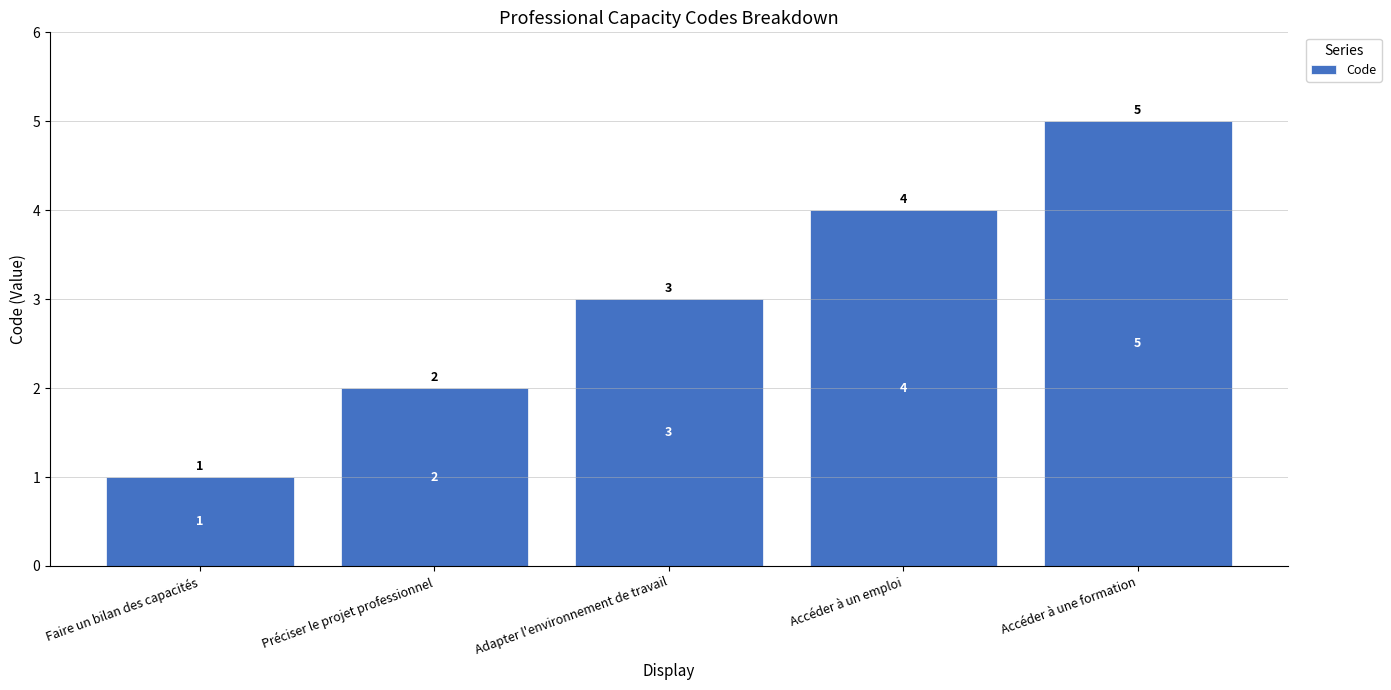

The chart shows a value of 3 at Adapter l'environnement de travail. True or false?

True